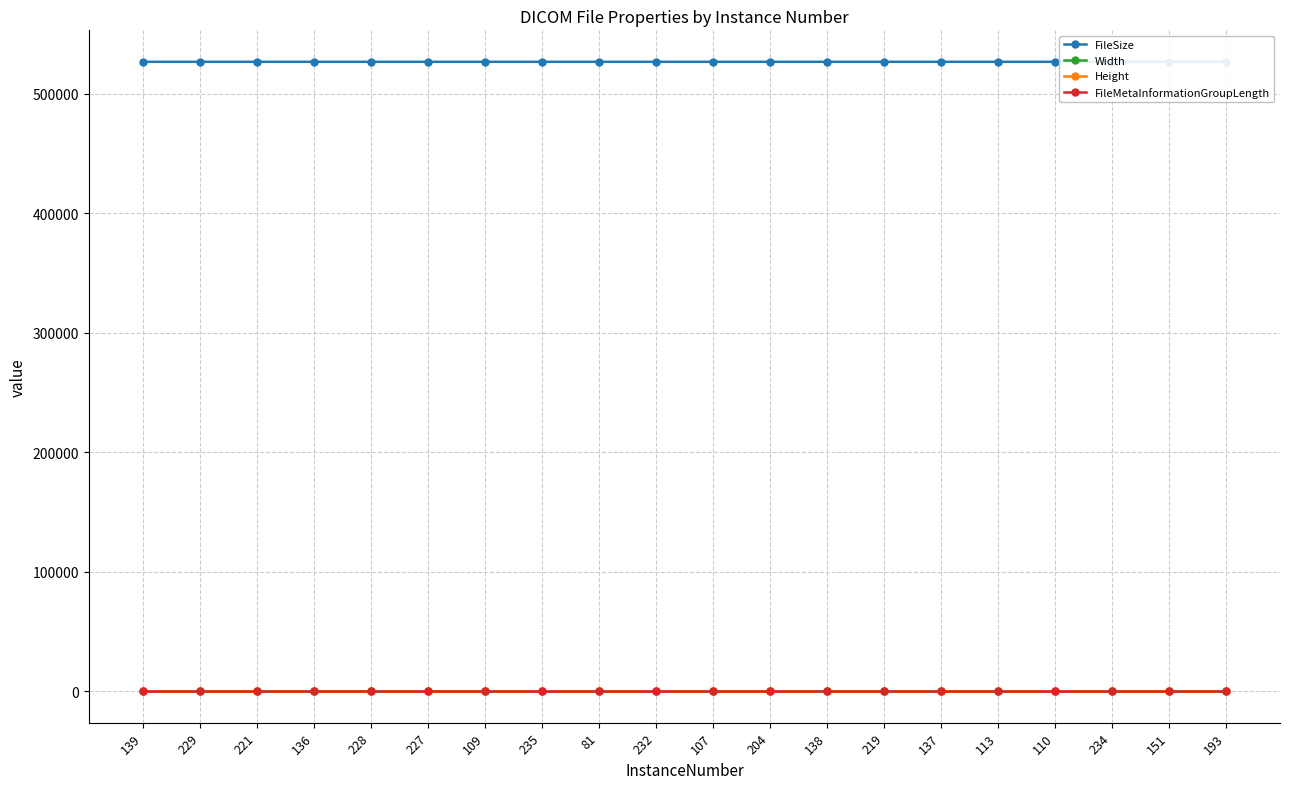

At which category is the sum across all series the highest?

139